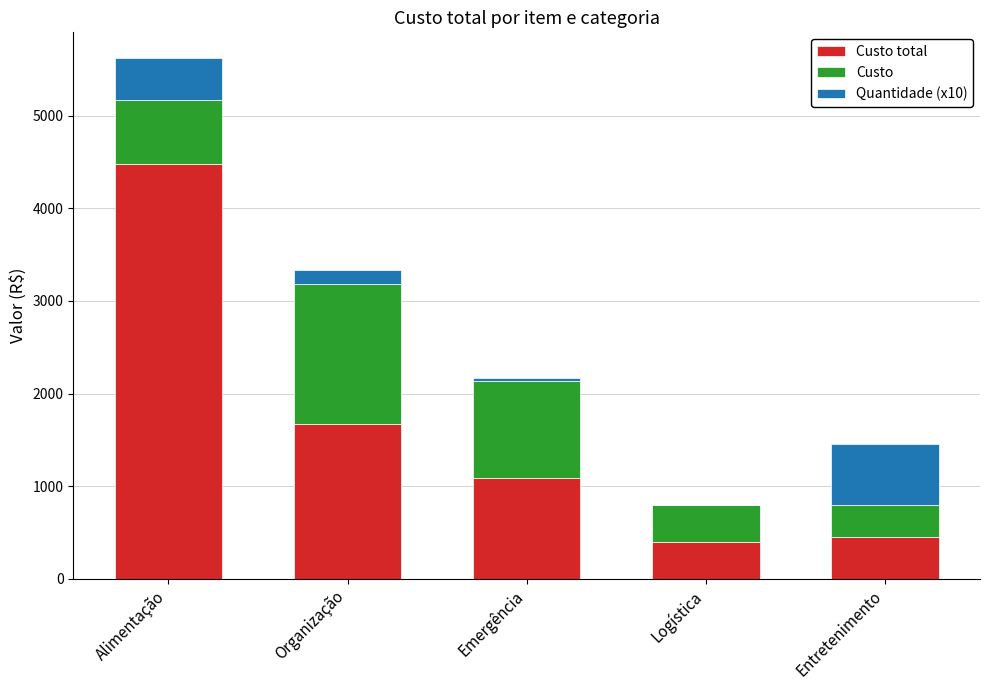

Does the chart contain any negative values?

No